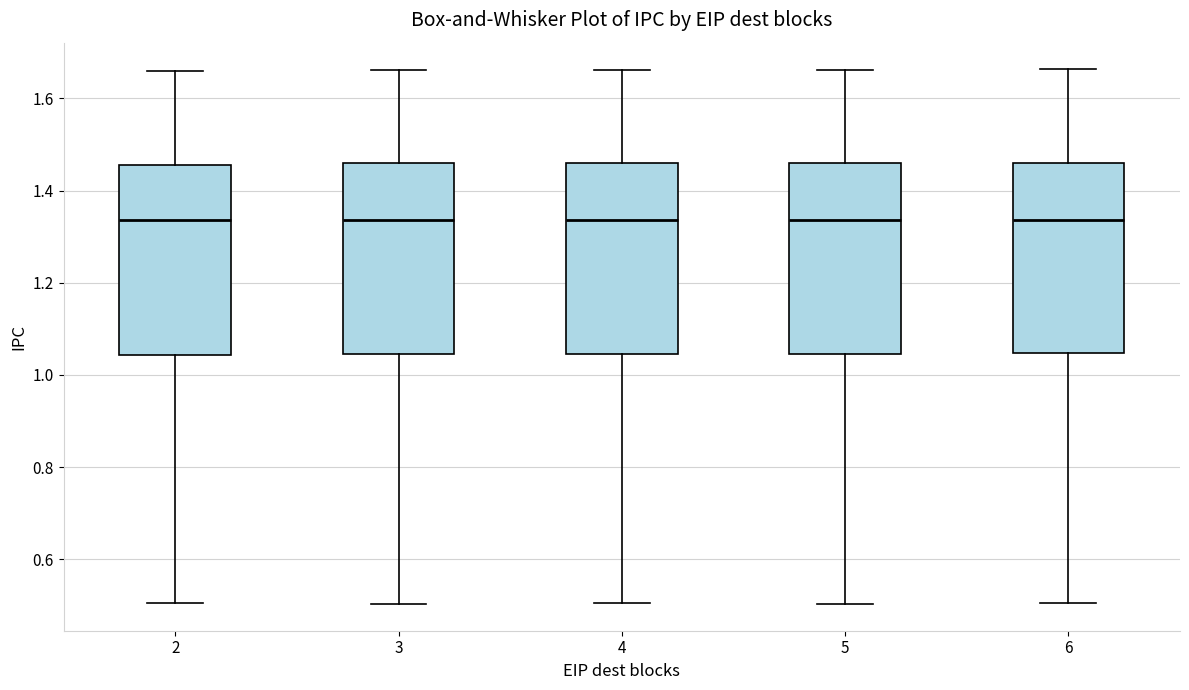

Reading left to right, read every box against the y-axis: the position of its median line, the range the box covers, and the ends of its whiskers. The values are not printed on the chart, so give them approximately, as read against the axis.

2: median 1.34, box 1.04 to 1.46, whiskers 0.50 to 1.66
3: median 1.34, box 1.04 to 1.46, whiskers 0.50 to 1.66
4: median 1.34, box 1.04 to 1.46, whiskers 0.50 to 1.66
5: median 1.34, box 1.04 to 1.46, whiskers 0.50 to 1.66
6: median 1.34, box 1.04 to 1.46, whiskers 0.50 to 1.66